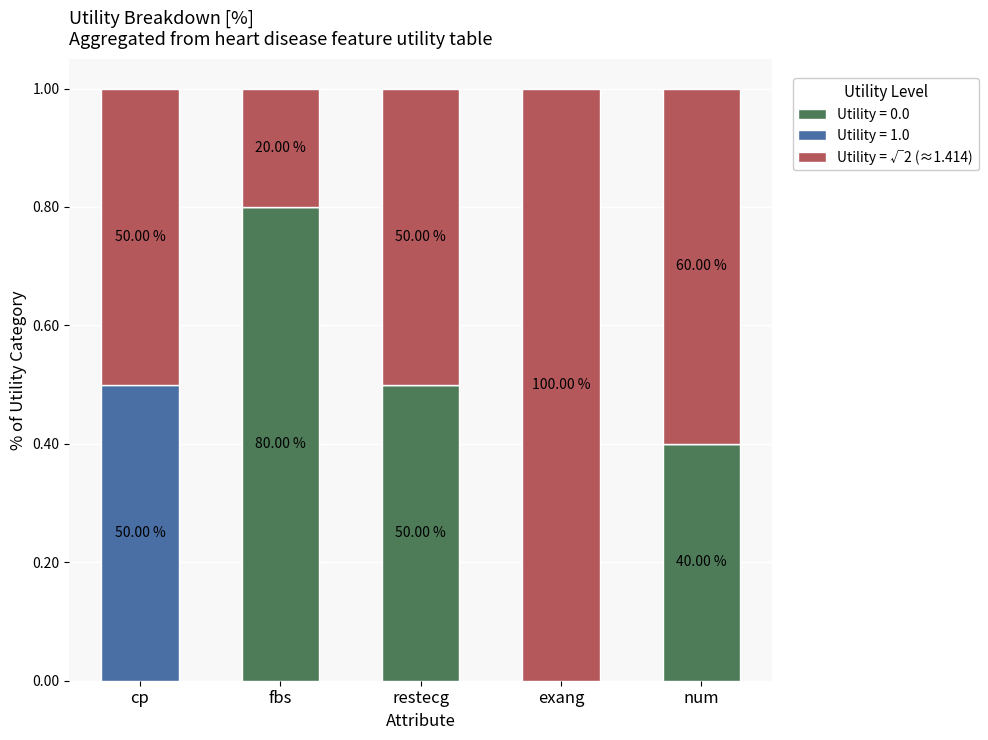

Are the bars grouped side by side (vs. stacked)?

No